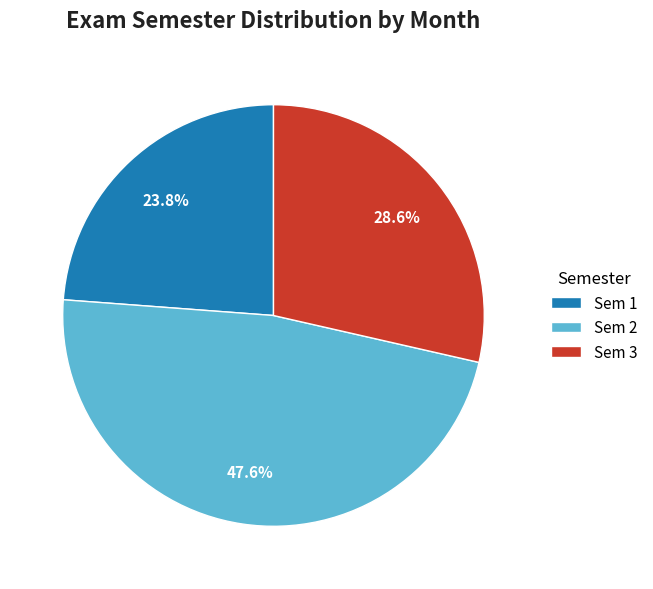

How many slices are in this pie chart?

3